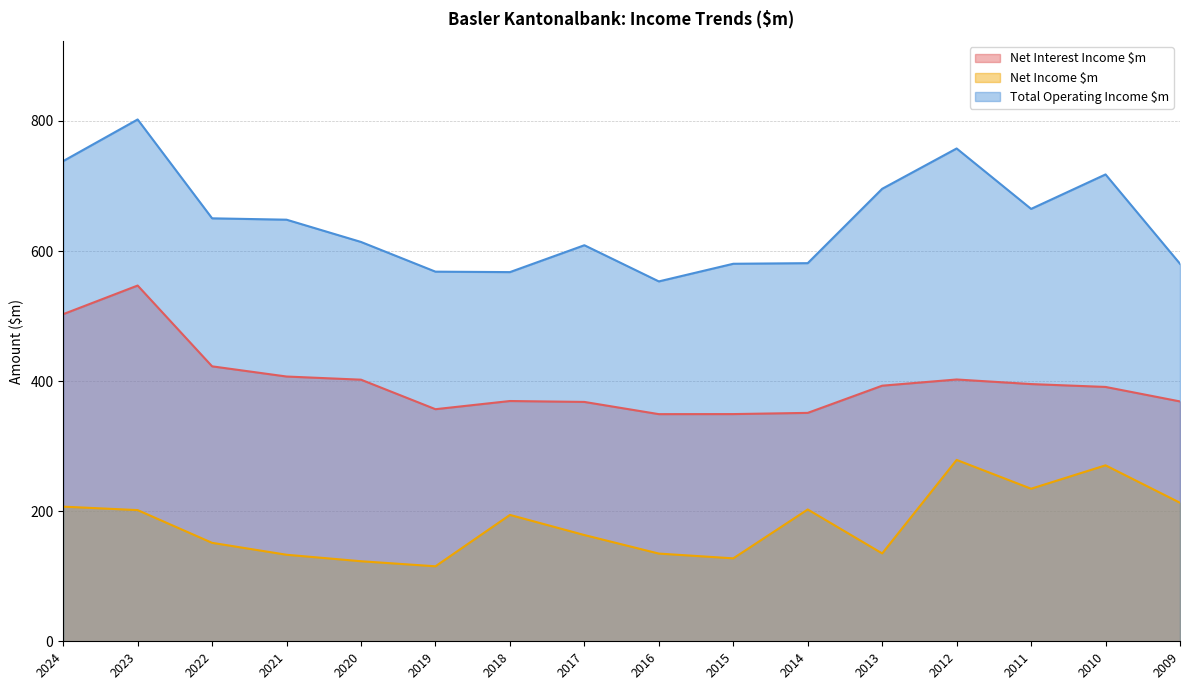

At how many categories does at least one series exceed 368?

16